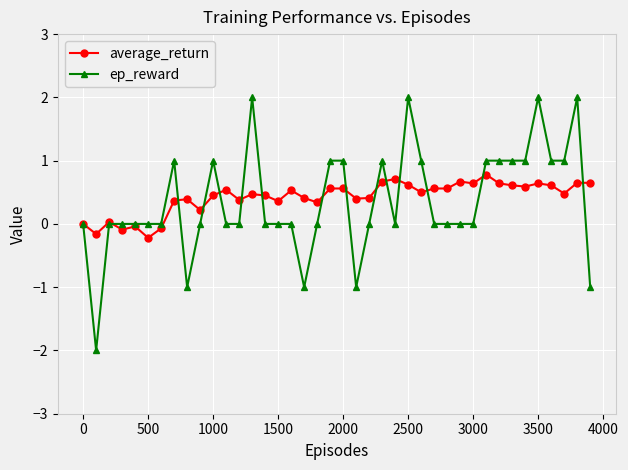

What is the smallest value displayed?

-2.0